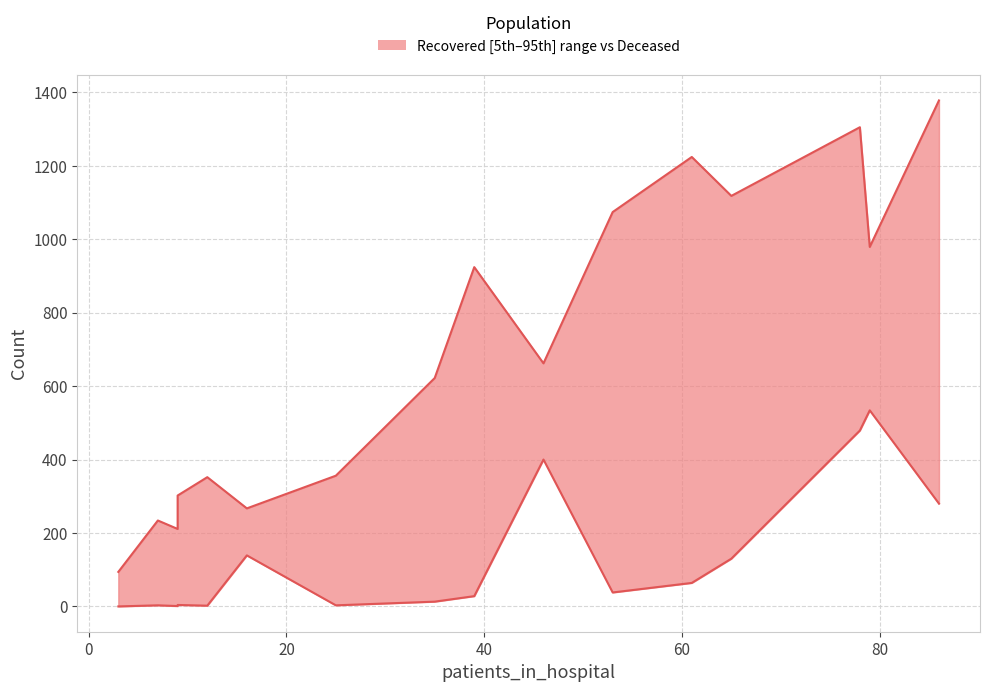

True or false: patients_recovered has a value of 129 at −20.

False